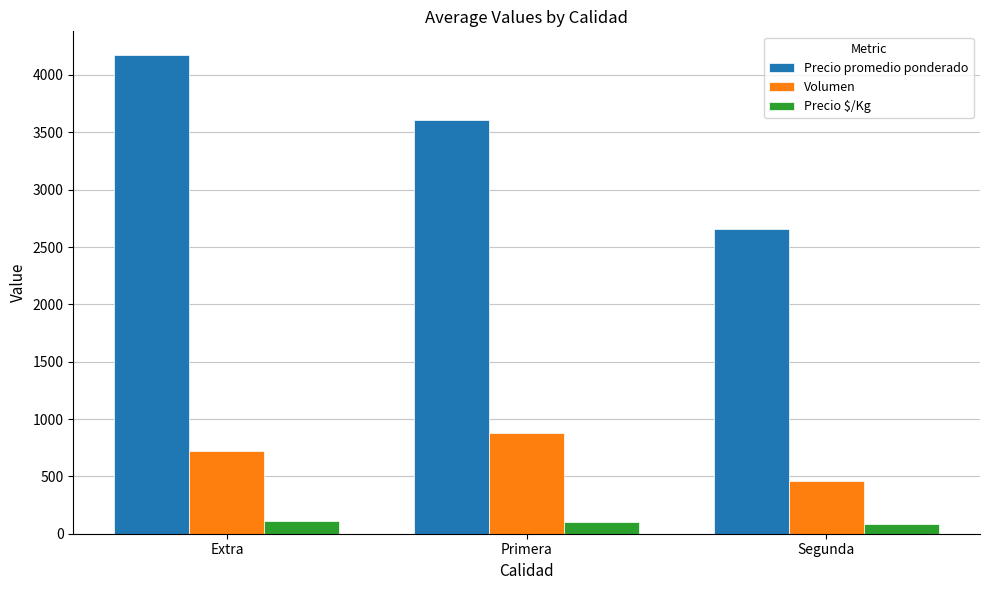

Are the bars horizontal?

No